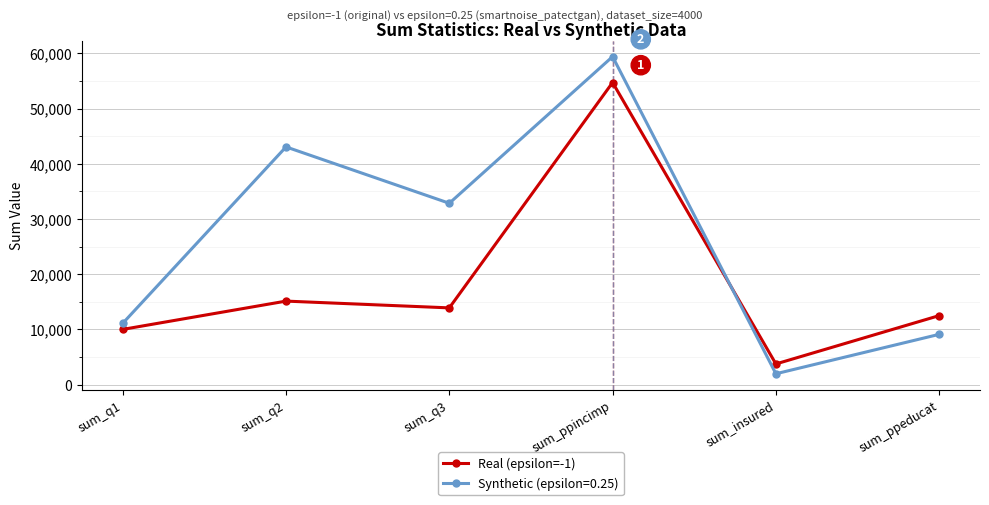

What is the difference between the maximum and minimum values in the Real (epsilon=-1) series?

50978